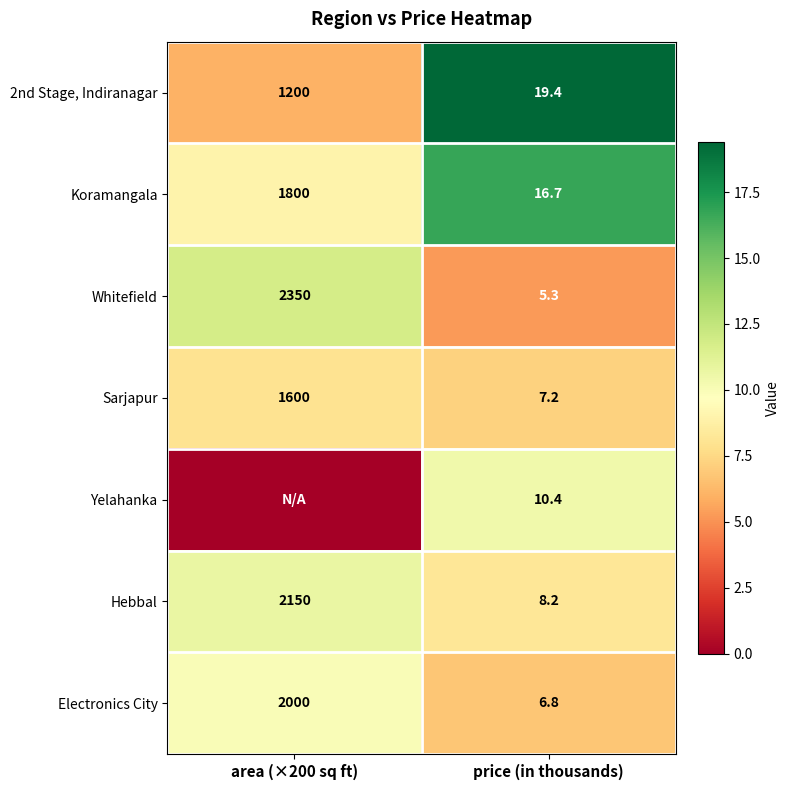

What is the difference between the Electronics City values at area (×200 sq ft) and price (in thousands)?

1993.2